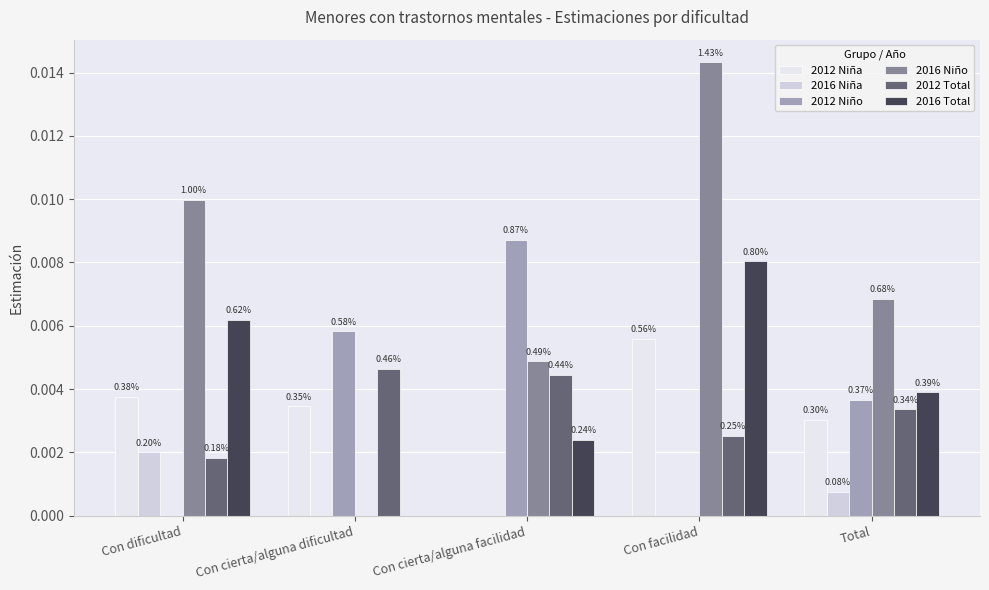

Are the bars horizontal?

No